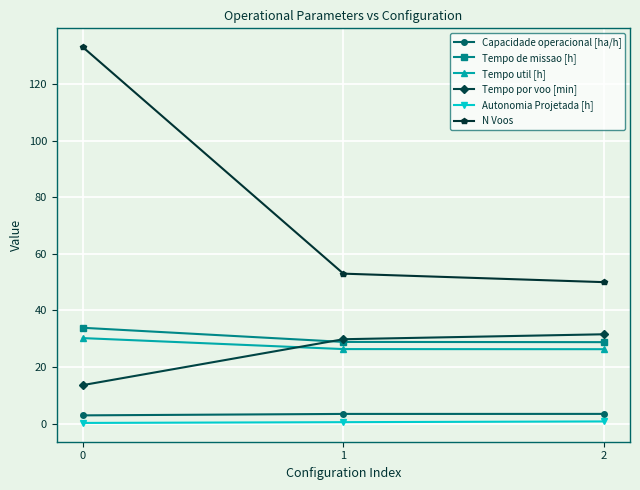

Which series has the widest spread of values?

N Voos